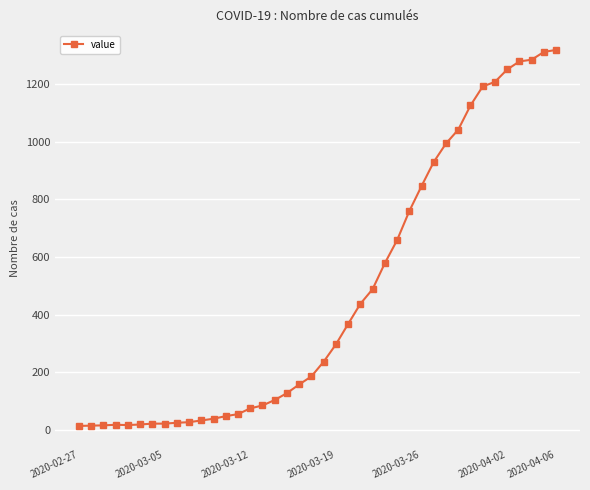

What is the sum of all values?

18689